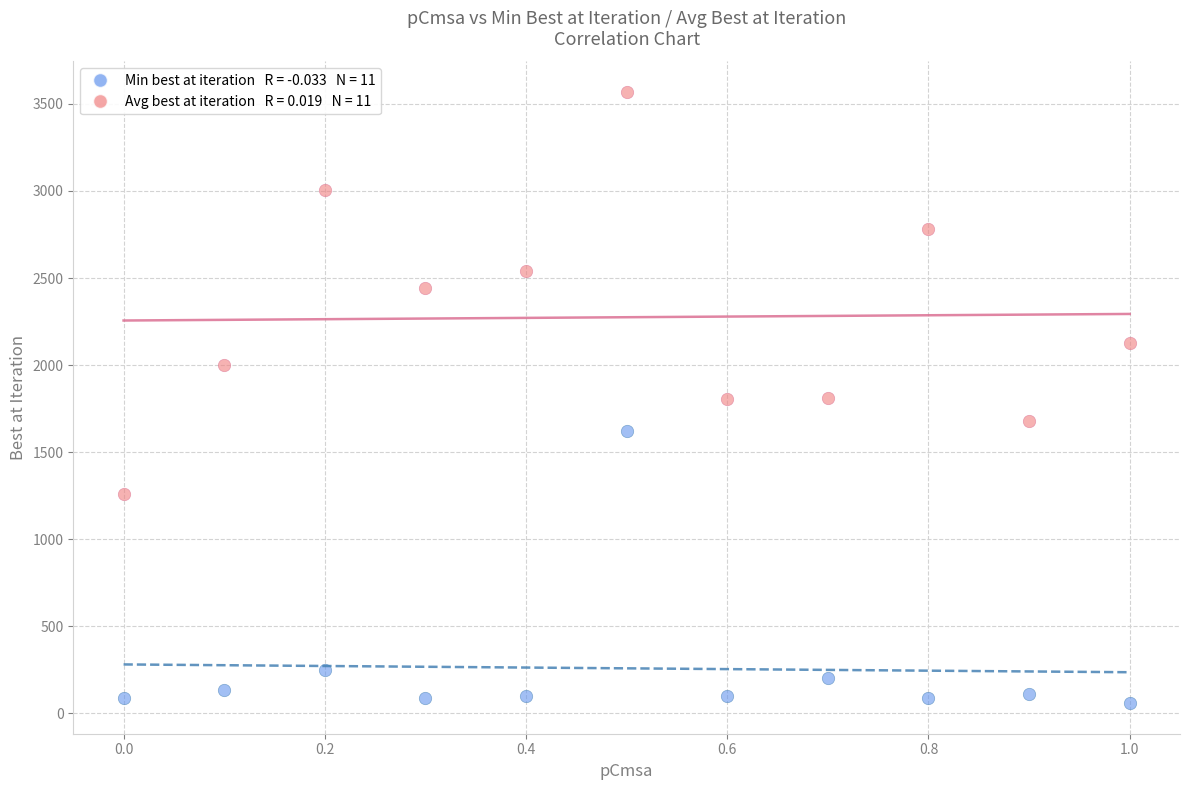

Across all data points, what is the range of X values (max minus min)?

1.0